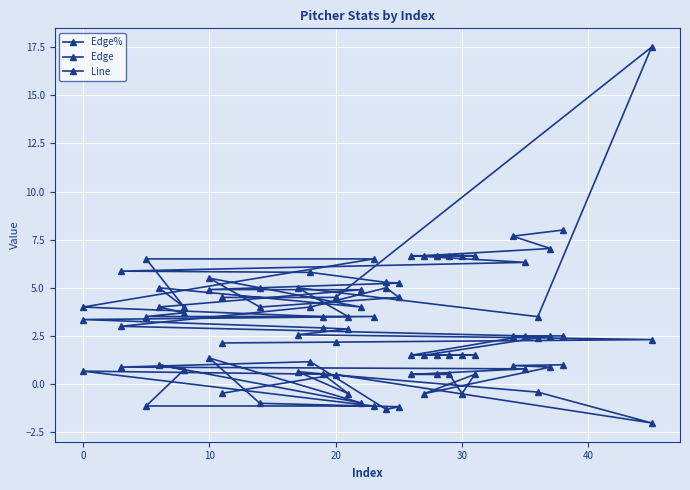

List the series in order of their overall mean, highest first.

Edge%, Line, Edge